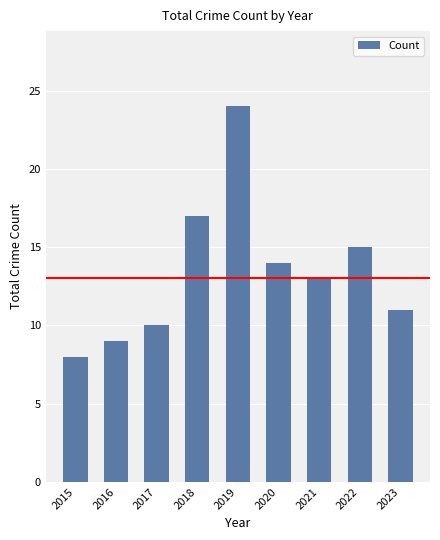

Is it true that the value at 2023 is 3?

False